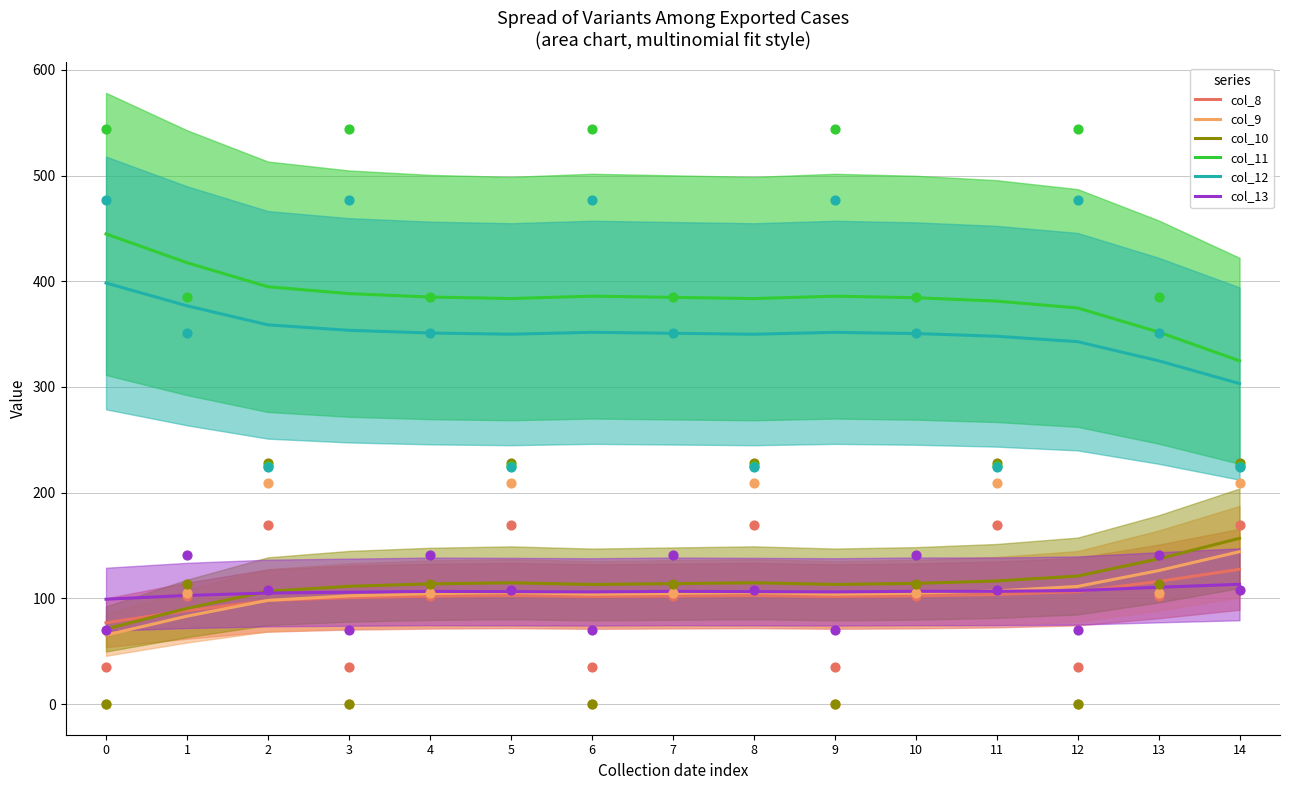

Which series has the widest spread of Y values?

col_11